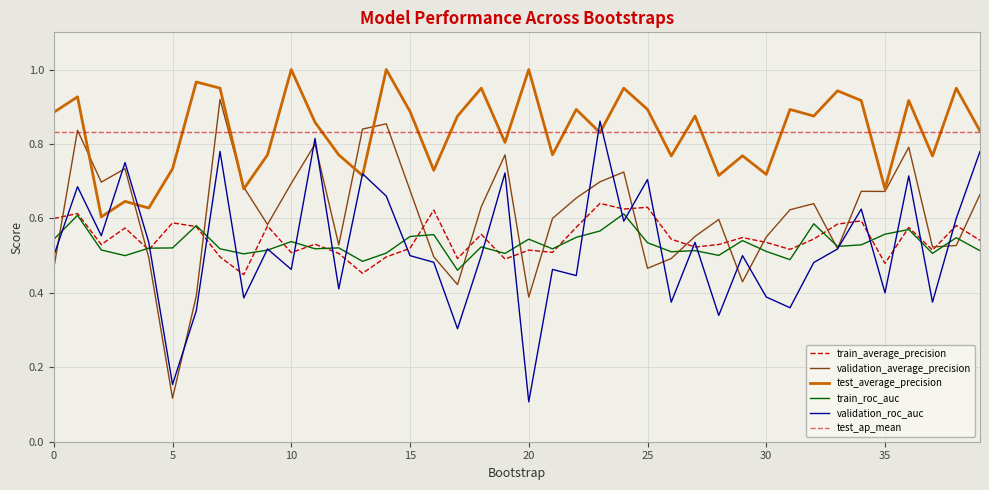

What is the minimum value for validation_average_precision?

0.1